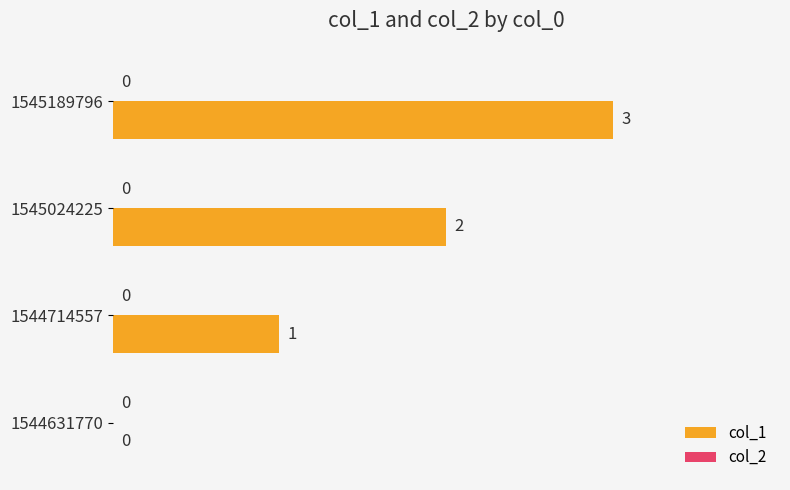

Which has a higher value, 1544714557 or 1545024225?

1545024225